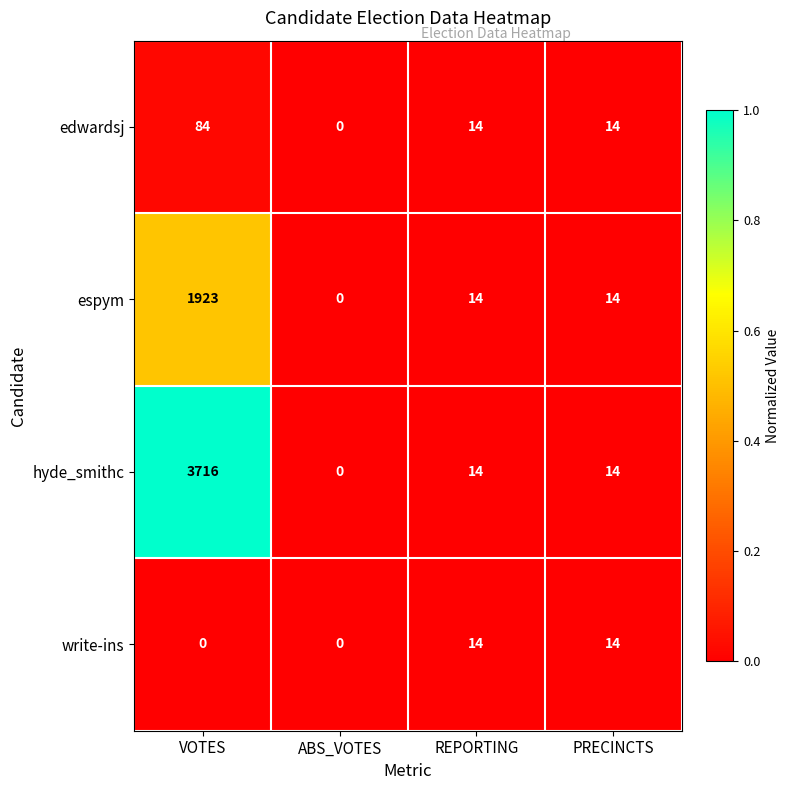

Which series has the largest total across all categories?

hyde_smithc